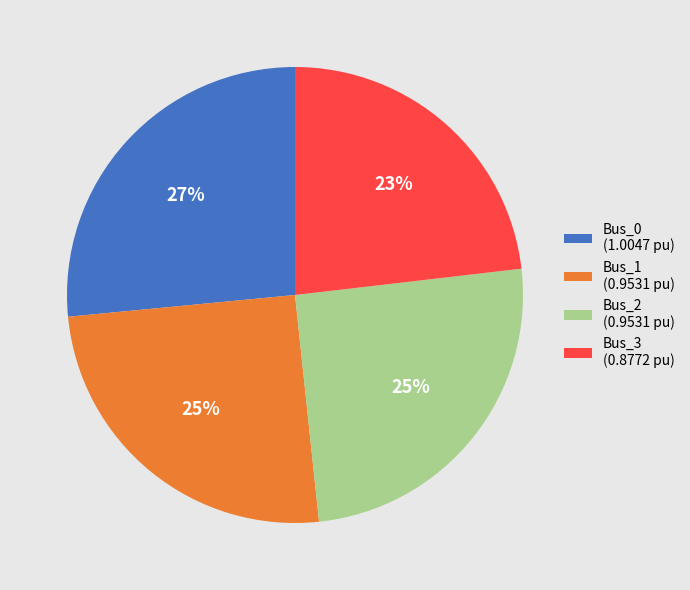

To the nearest percent, what portion does Bus_3 represent?

23%